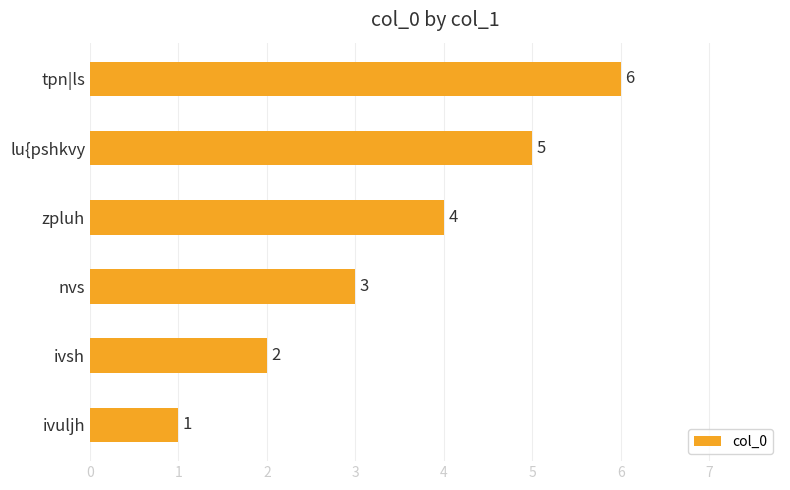

Between tpn|ls and zpluh, which is larger?

tpn|ls